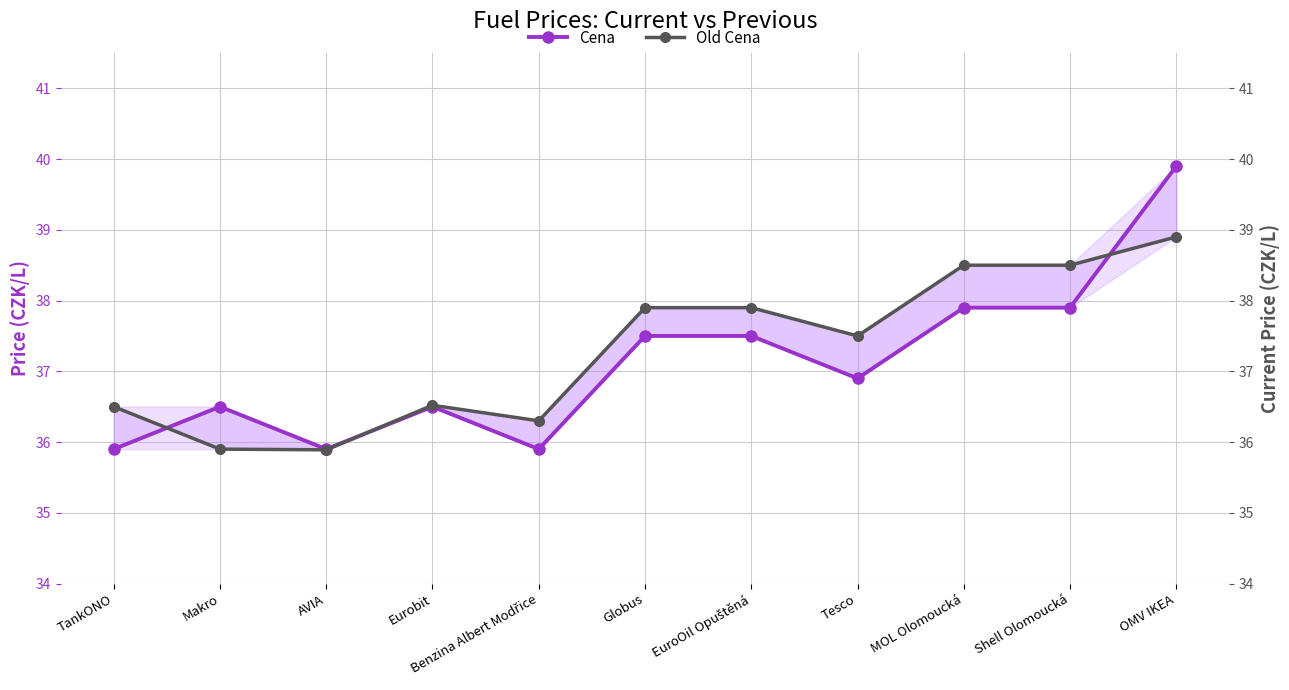

What are all the series names shown in the legend?

Cena, Old Cena